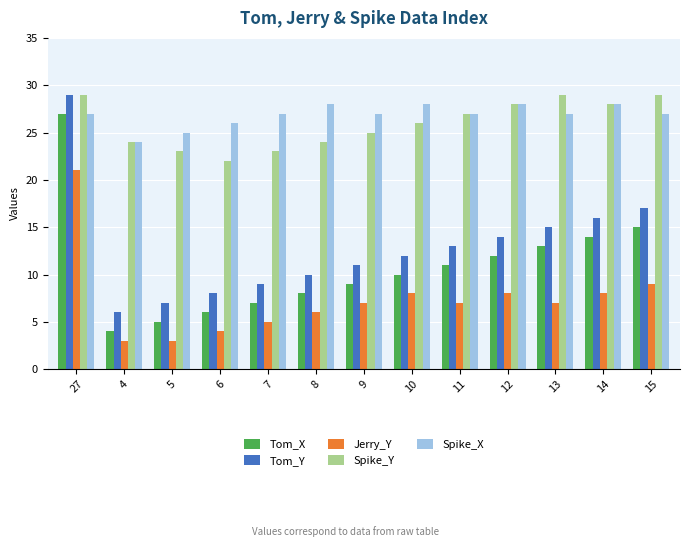

Reading left to right, what are all the values shown in this chart?

Tom_X: 27	4	5	6	7	8	9	10	11	12	13	14	15
Tom_Y: 29	6	7	8	9	10	11	12	13	14	15	16	17
Jerry_Y: 21	3	3	4	5	6	7	8	7	8	7	8	9
Spike_Y: 29	24	23	22	23	24	25	26	27	28	29	28	29
Spike_X: 27	24	25	26	27	28	27	28	27	28	27	28	27